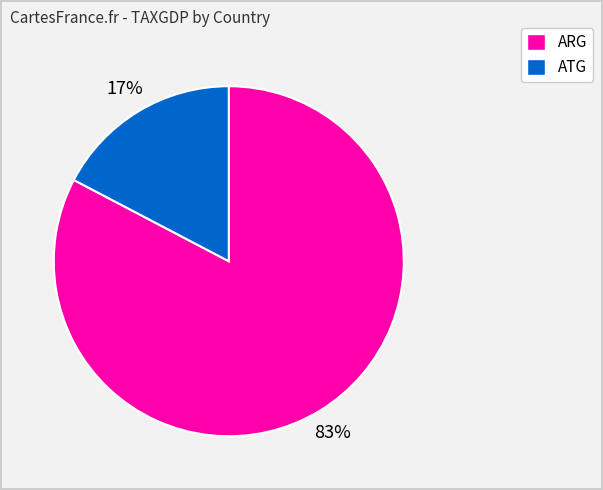

To the nearest percent, what is the average slice percentage?

50%